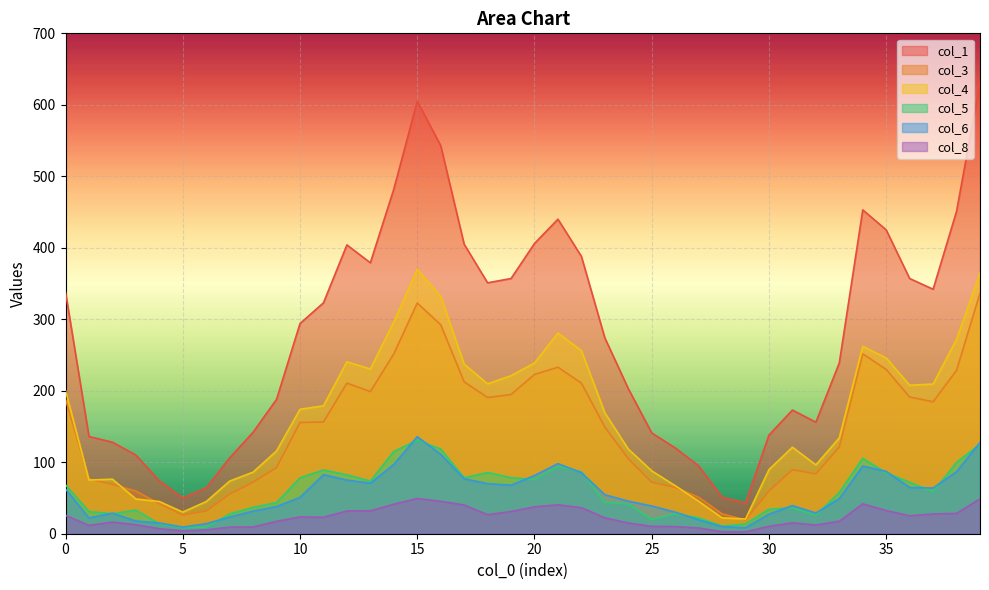

Which has a higher value, 9 or 3?

9